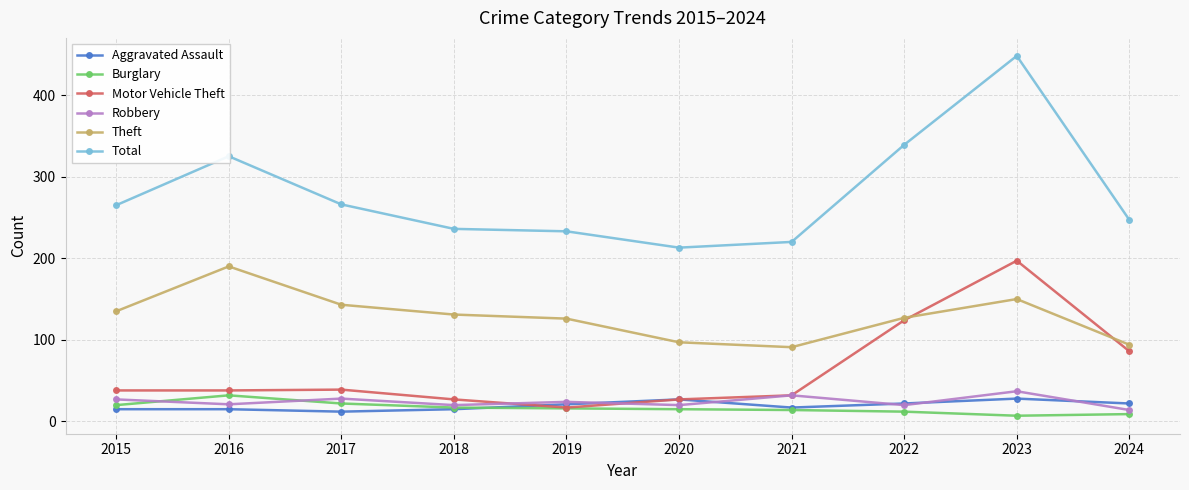

How many lines are shown in the chart?

6